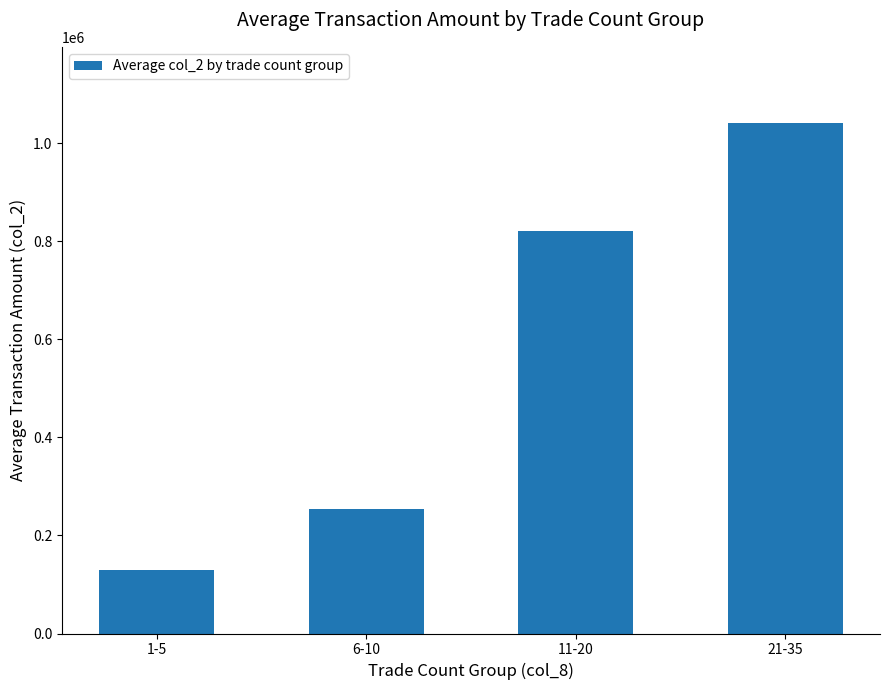

What is the label of the 2nd bar from the left?

6-10